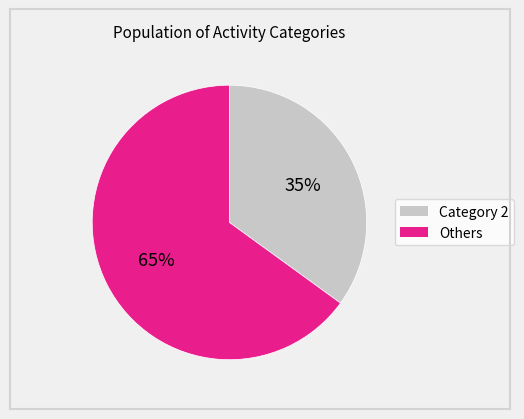

How many slices are in this pie chart?

2